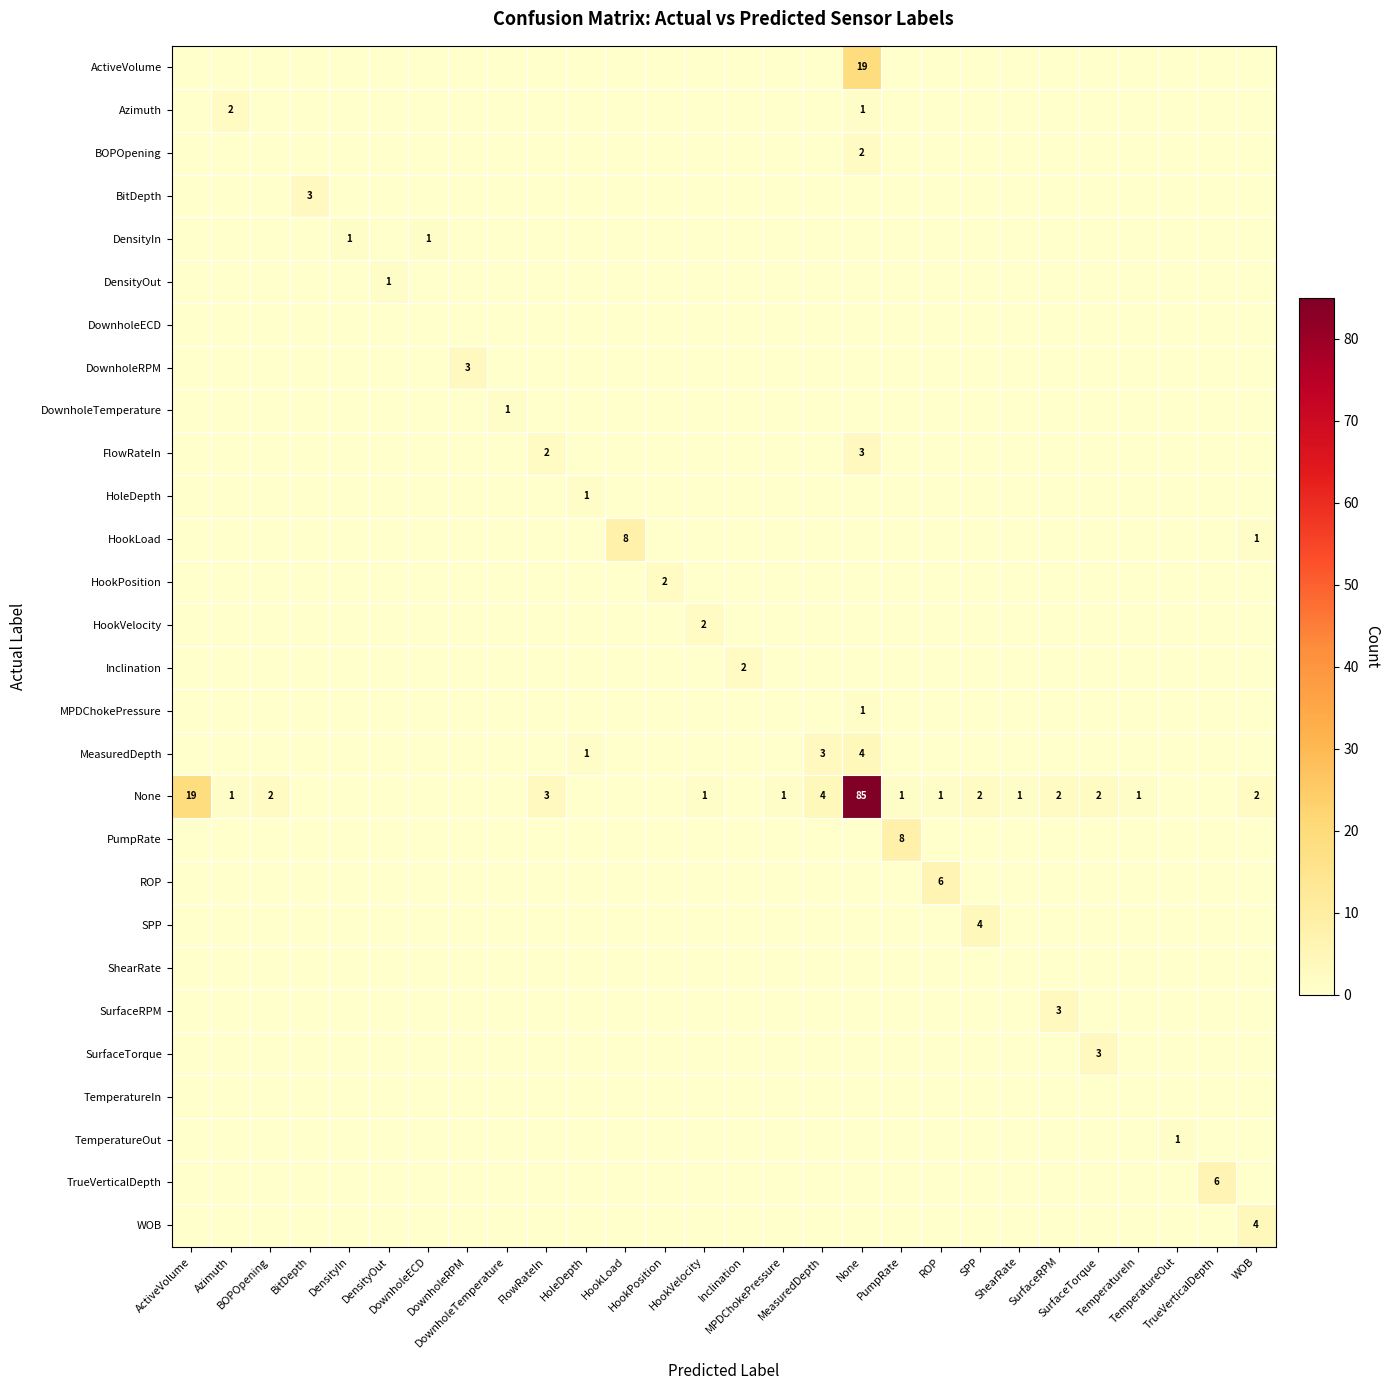

Is the value of PumpRate at SPP greater than the value of BOPOpening at TemperatureIn?

No